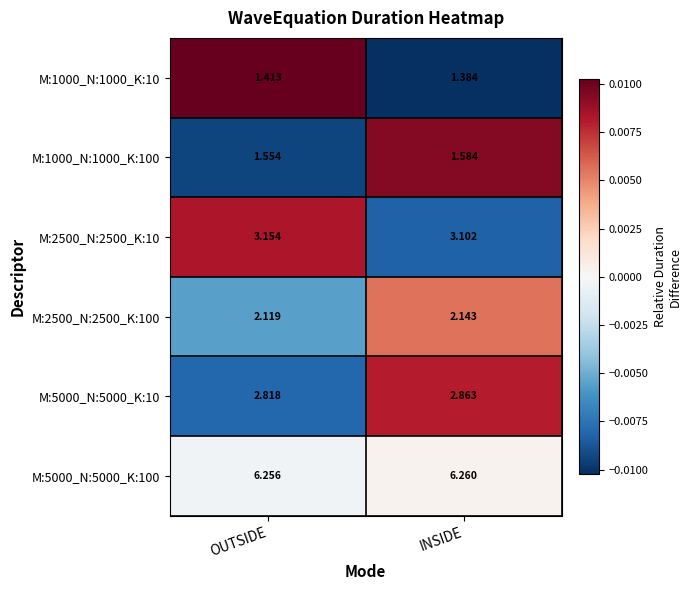

Which category has the lowest value in the M:5000_N:5000_K:100 series?

OUTSIDE